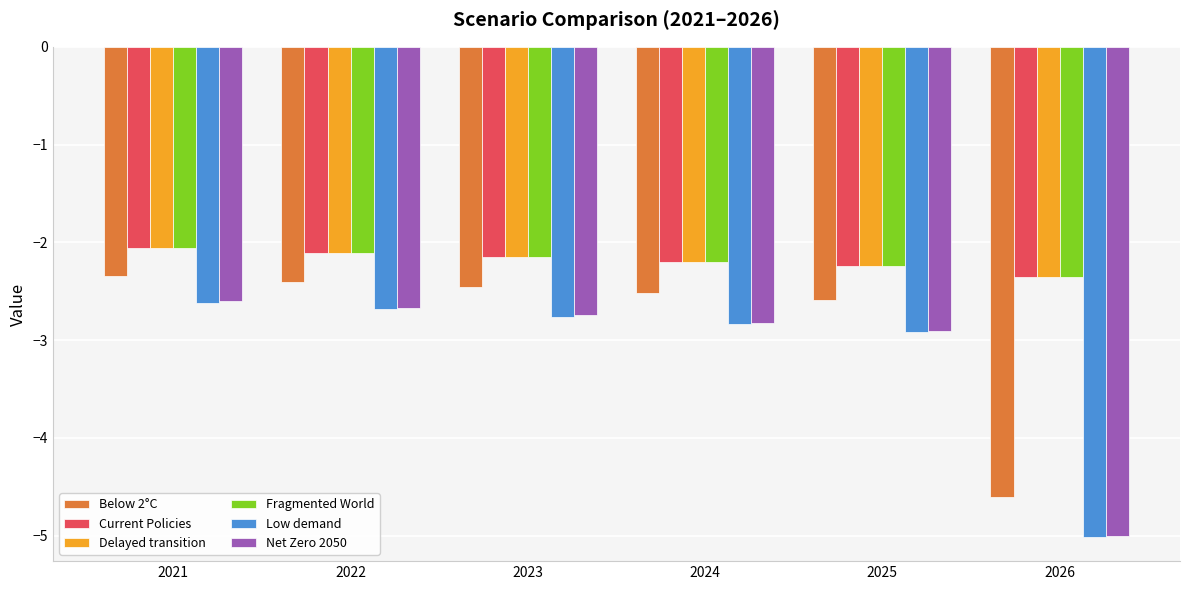

What is the total value across all series at 2023?

-14.4